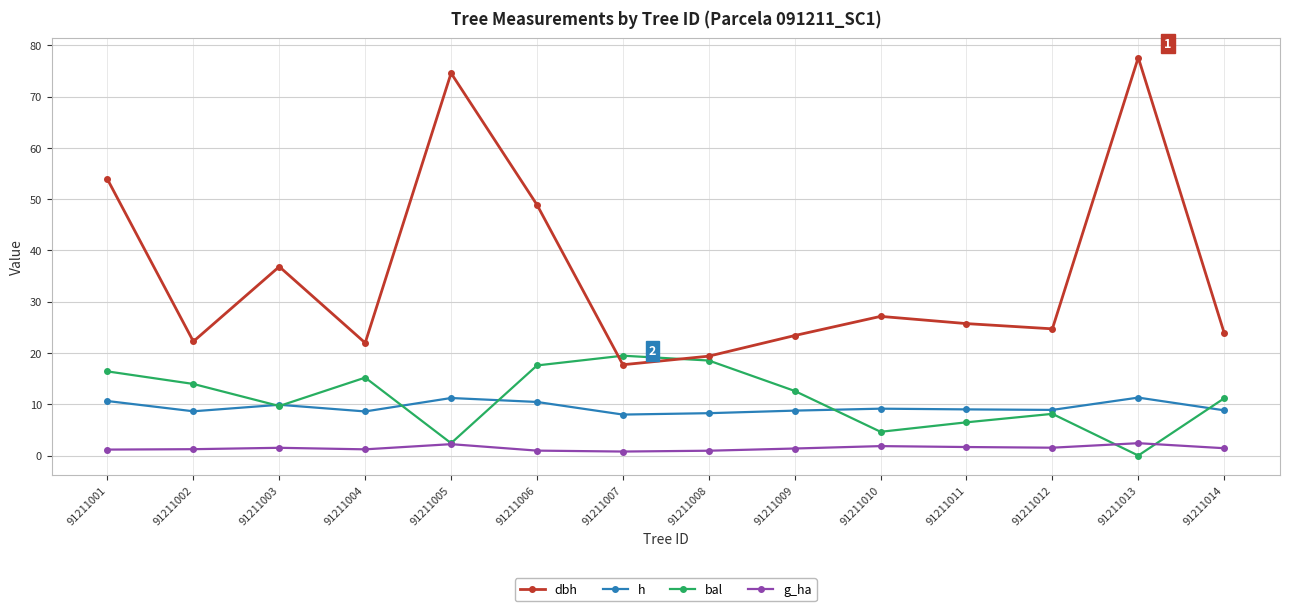

What is the value of the h point at the 2nd from the left?

8.6